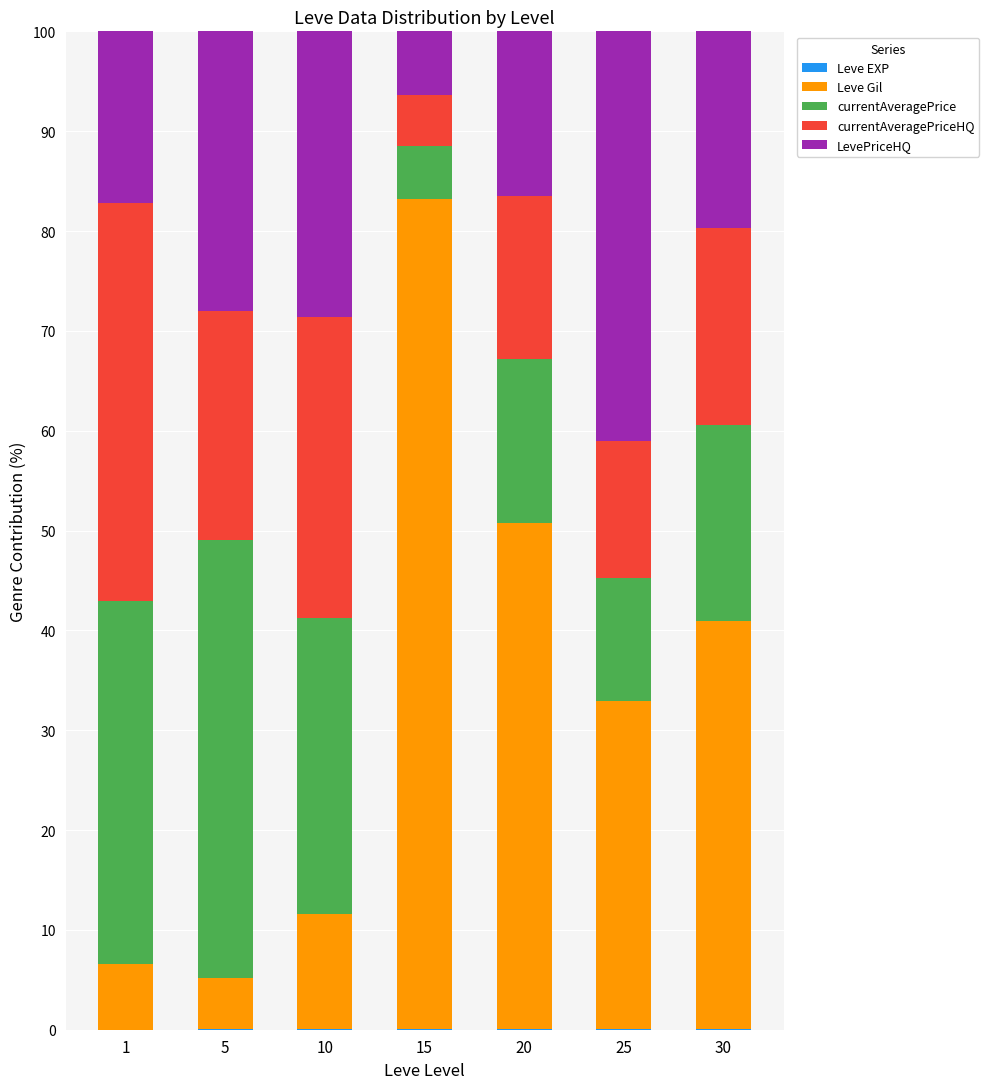

What is the value of the Leve EXP bar at the 6th from the left?

0.1